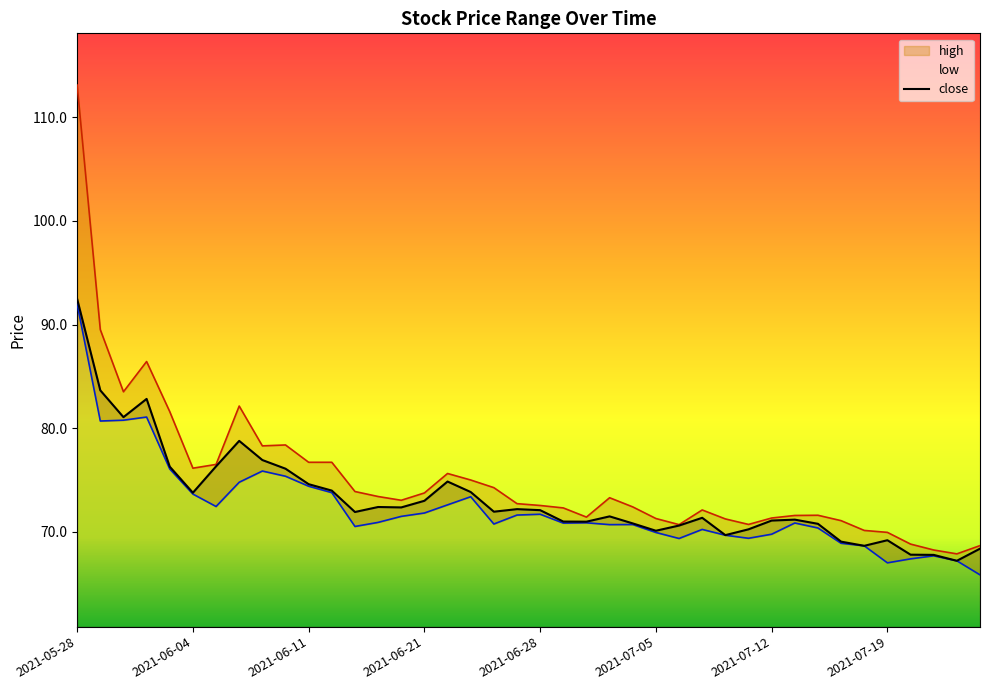

What is the spread (max minus min) of values at 13?

2.5